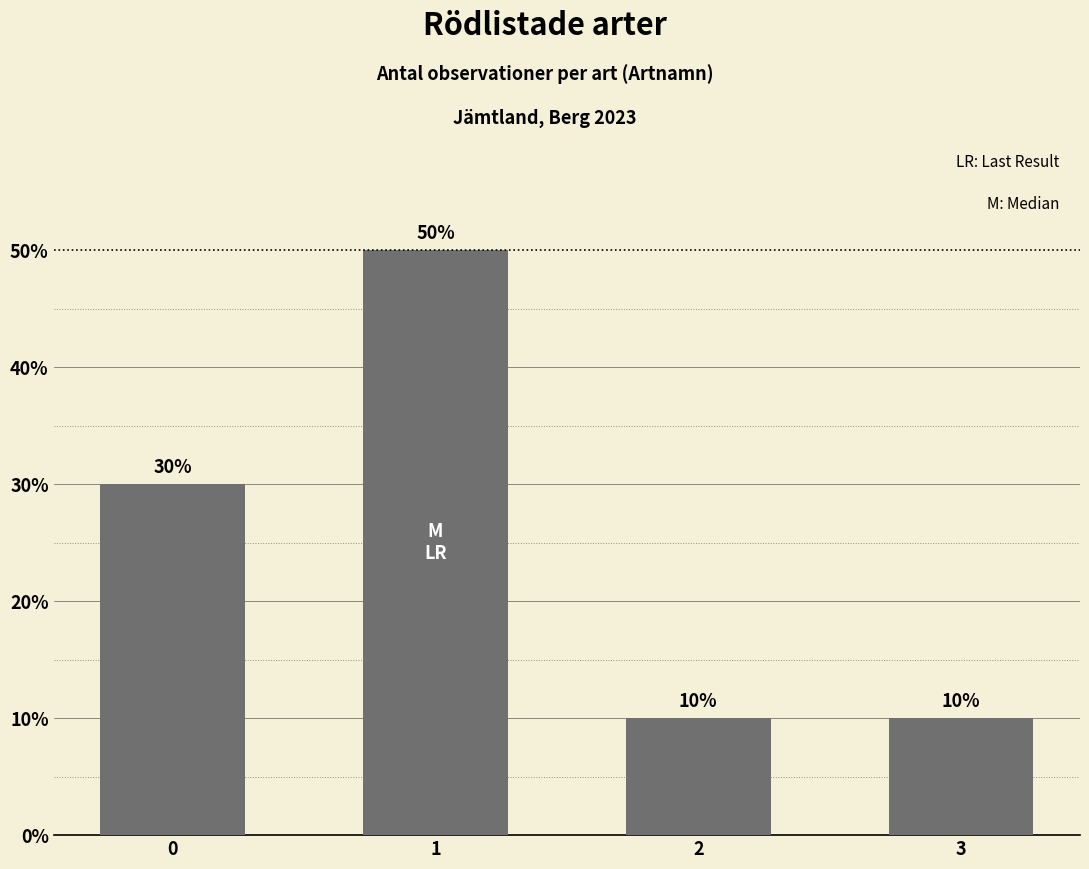

Does the chart contain any negative values?

No